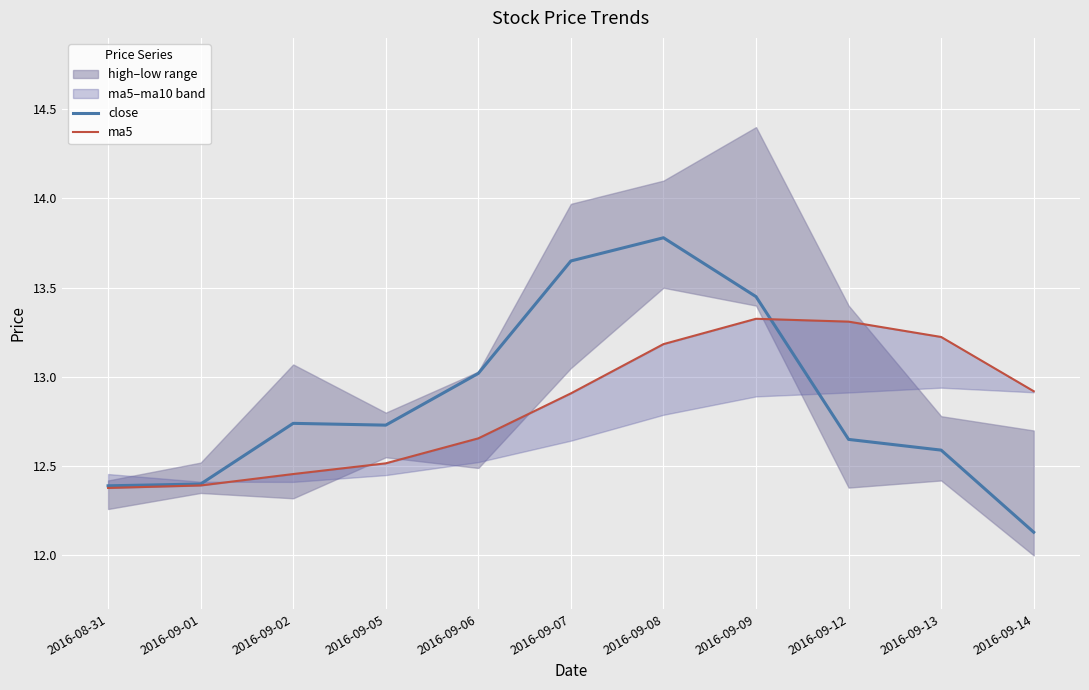

At how many categories does at least one series exceed 12?

11